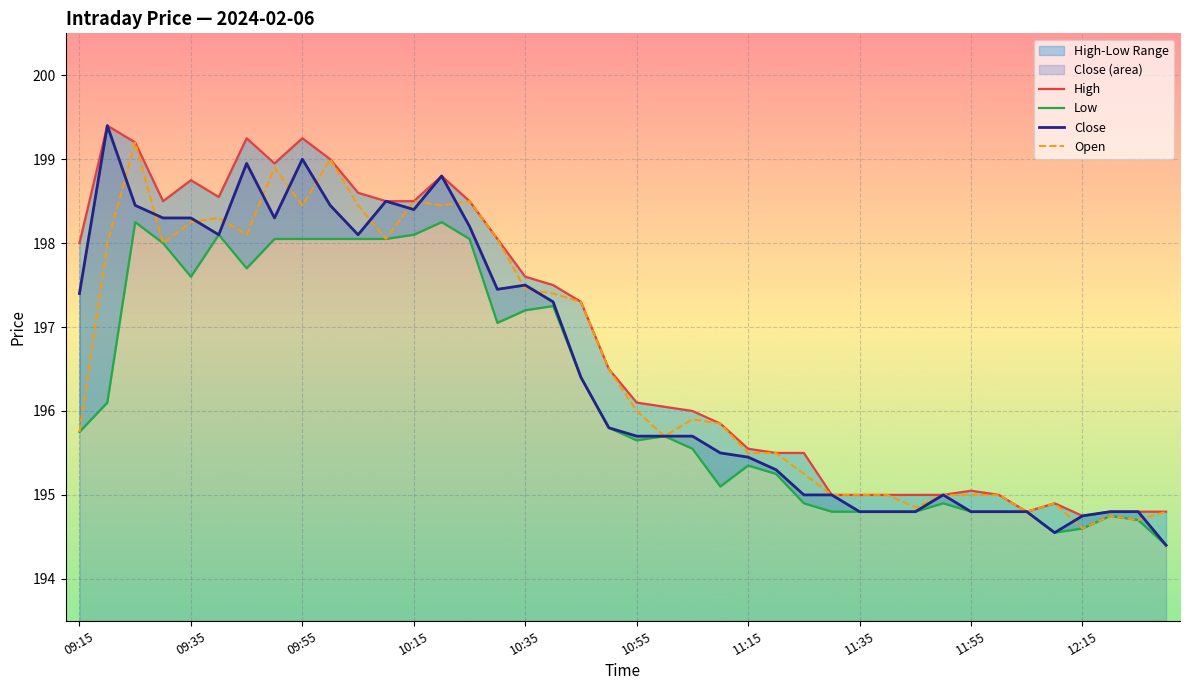

Reading right to left, what are all the values shown in this chart?

High: 194.8	194.8	194.8	194.8	194.9	194.8	195.0	195.1	195.0	195.0	195.0	195.0	195.0	195.5	195.5	195.6	195.8	196.0	196.1	196.1	196.5	197.3	197.5	197.6	198.1	198.5	198.8	198.5	198.5	198.6	199.0	199.2	198.9	199.2	198.6	198.8	198.5	199.2	199.4	198.0
Low: 194.4	194.7	194.8	194.6	194.6	194.8	194.8	194.8	194.9	194.8	194.8	194.8	194.8	194.9	195.2	195.3	195.1	195.6	195.7	195.7	195.8	196.4	197.2	197.2	197.1	198.1	198.2	198.1	198.1	198.1	198.1	198.1	198.1	197.7	198.1	197.6	198.0	198.2	196.1	195.8
Close: 194.4	194.8	194.8	194.8	194.6	194.8	194.8	194.8	195.0	194.8	194.8	194.8	195.0	195.0	195.3	195.4	195.5	195.7	195.7	195.7	195.8	196.4	197.3	197.5	197.4	198.2	198.8	198.4	198.5	198.1	198.4	199.0	198.3	198.9	198.1	198.3	198.3	198.4	199.4	197.4
Open: 194.8	194.7	194.8	194.6	194.9	194.8	195.0	195.0	195.0	194.8	195.0	195.0	195.0	195.2	195.5	195.5	195.8	195.9	195.7	196.0	196.5	197.3	197.4	197.4	198.1	198.5	198.4	198.5	198.1	198.4	199.0	198.4	198.9	198.1	198.3	198.2	198.0	199.2	198.0	195.8